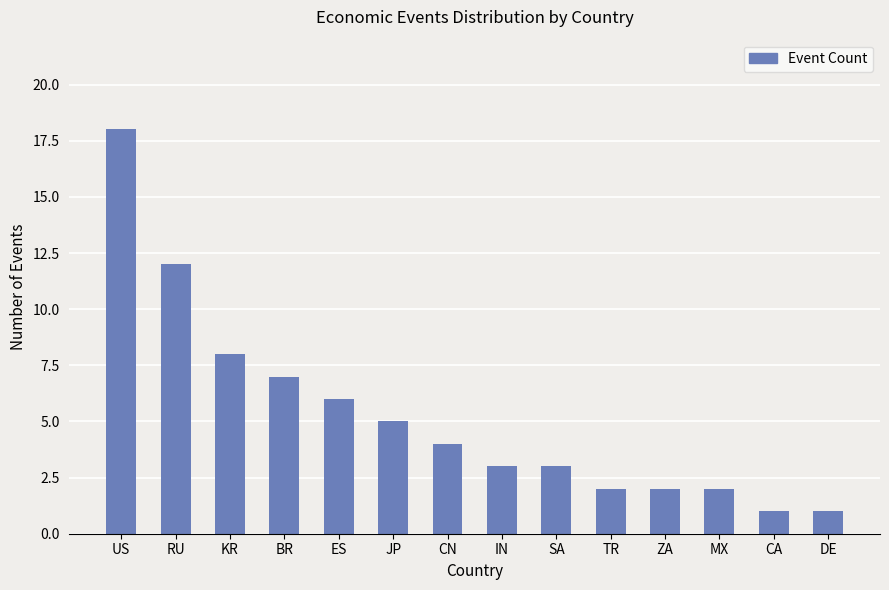

Reading left to right, what are all the values shown in this chart?

18	12	8	7	6	5	4	3	3	2	2	2	1	1